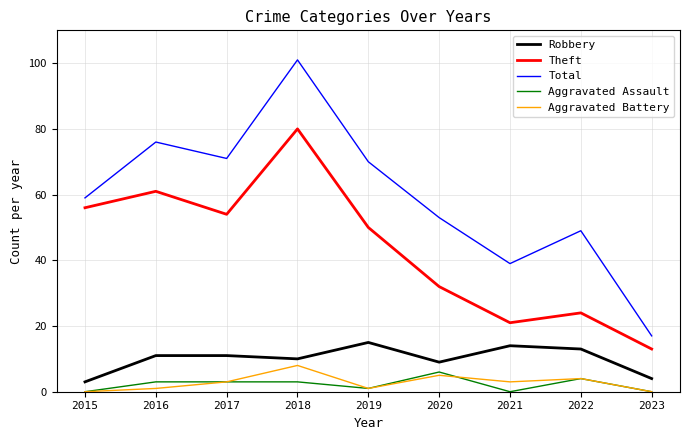

What value does the Theft series have at 2018?

80